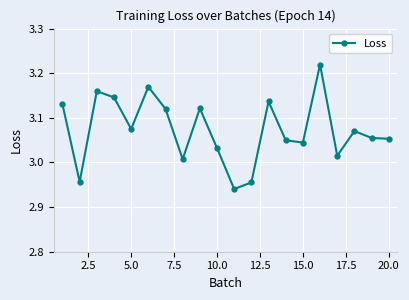

How many values exceed 3?

17